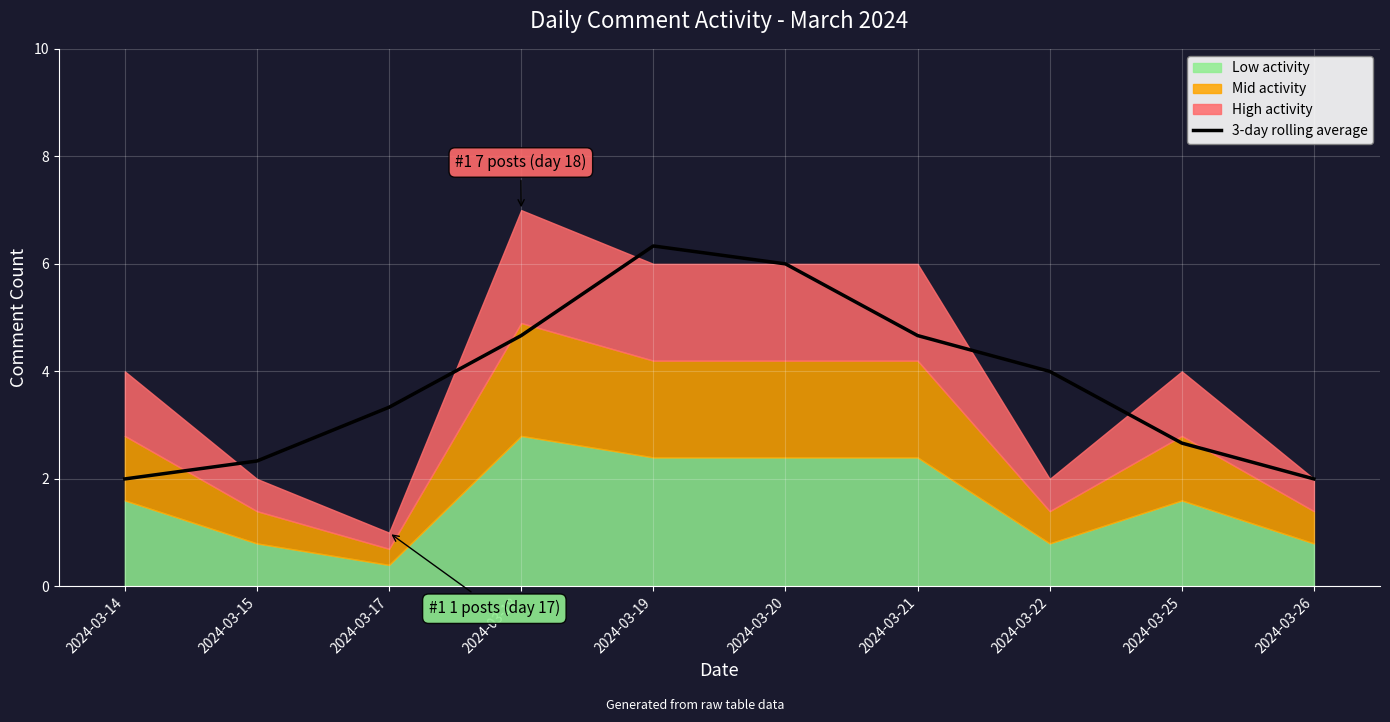

True or false: there are more than 0 points higher than both neighbors.

True